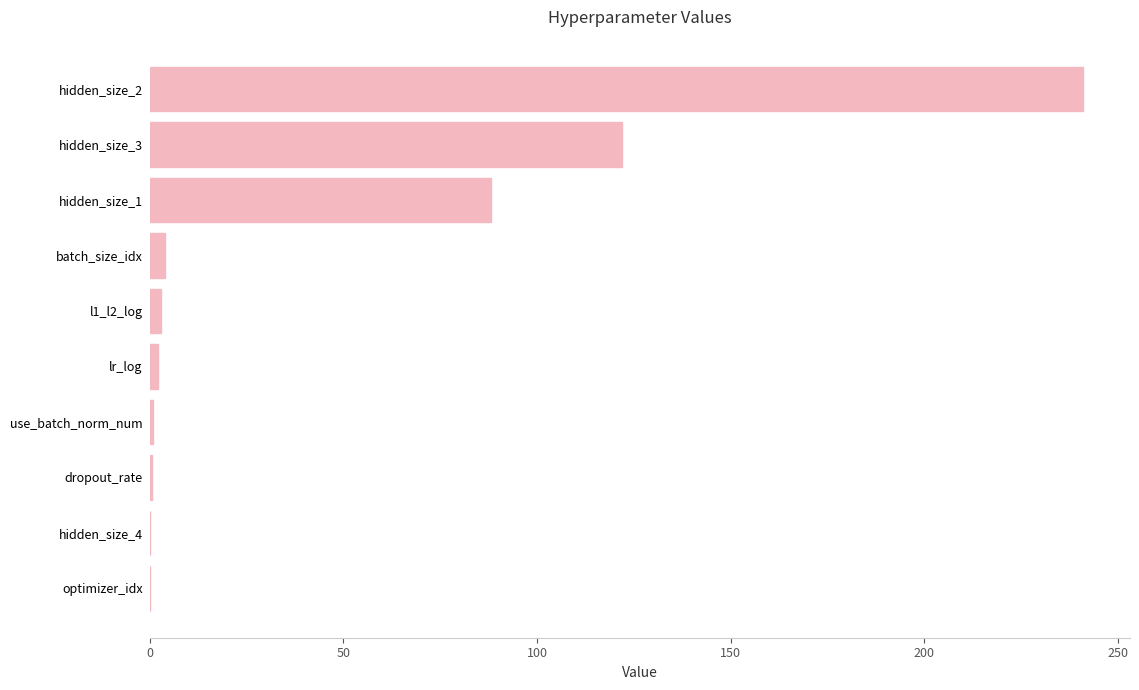

What is the sum of all values?

461.8